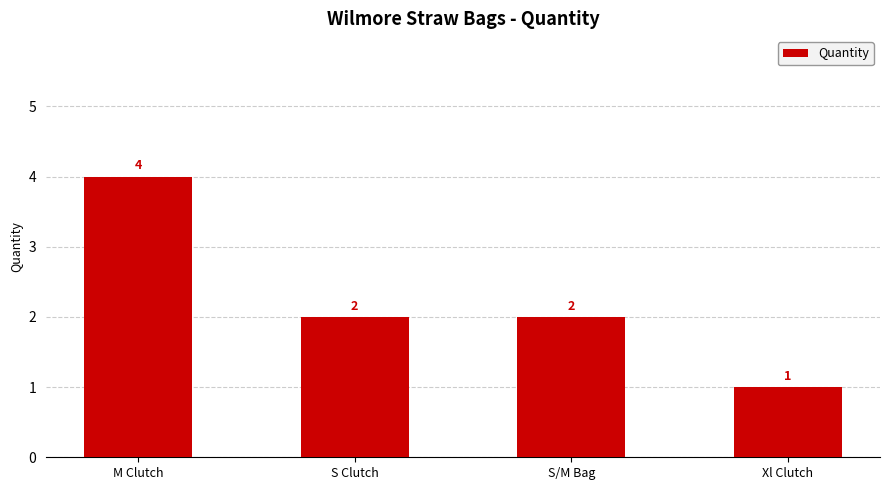

Reading left to right, what are all the values shown in this chart?

4	2	2	1